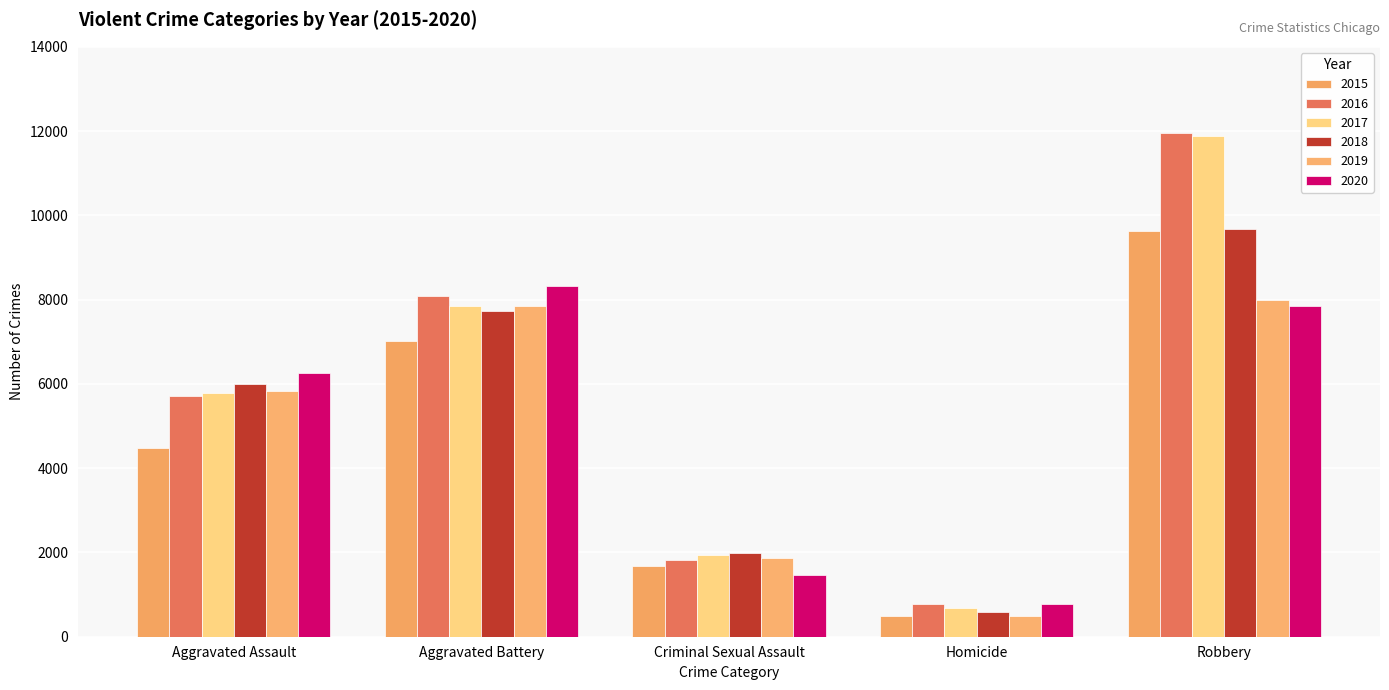

Between Aggravated Assault and Homicide, which is larger?

Aggravated Assault